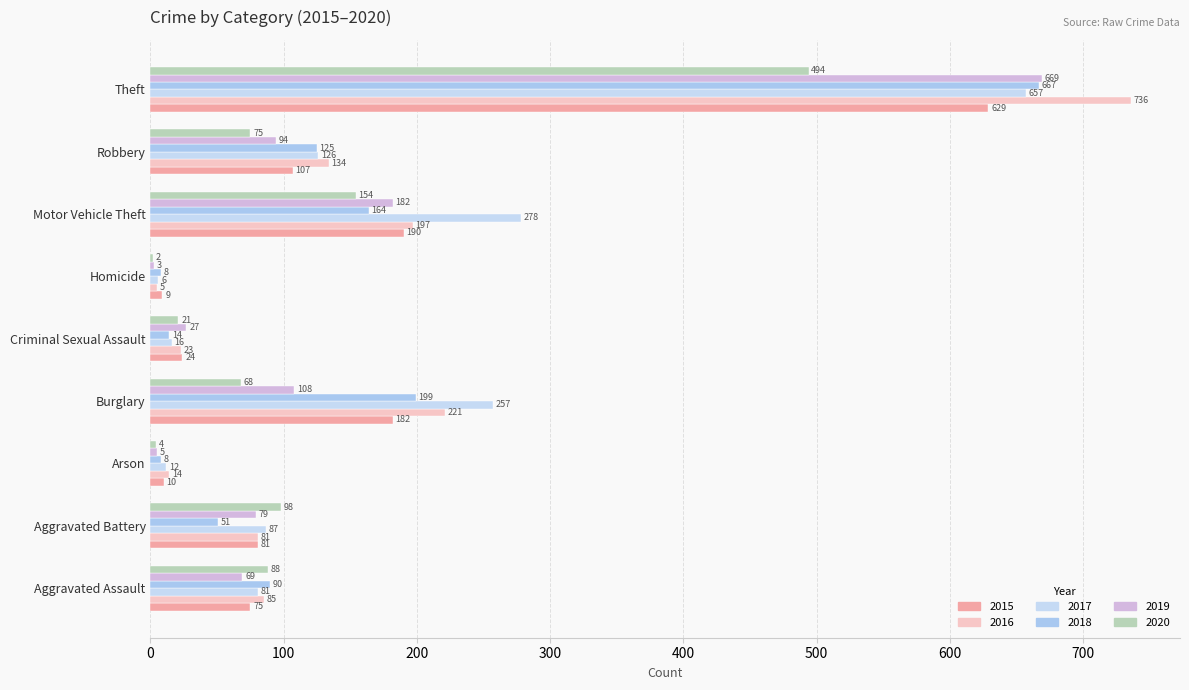

Count the number of data series in this chart.

6